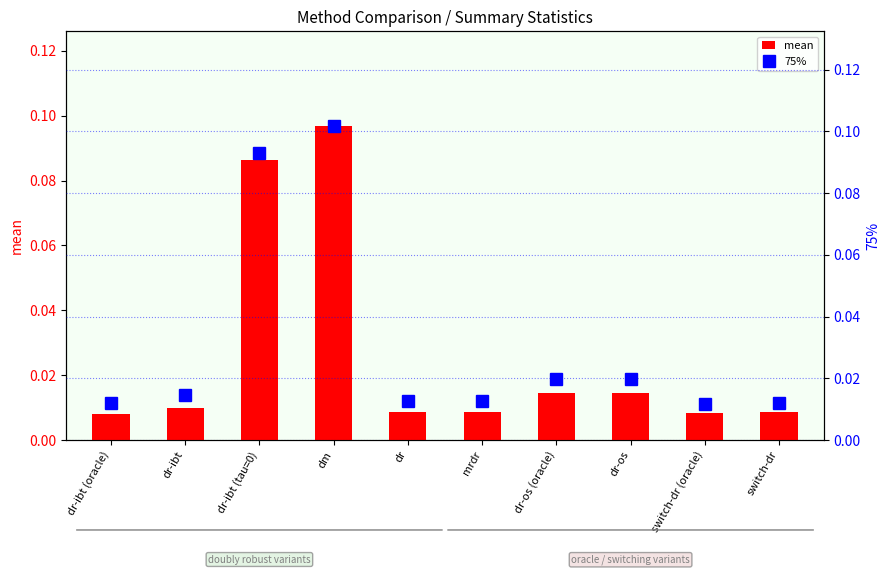

What is the total value across all series at dm?

0.2